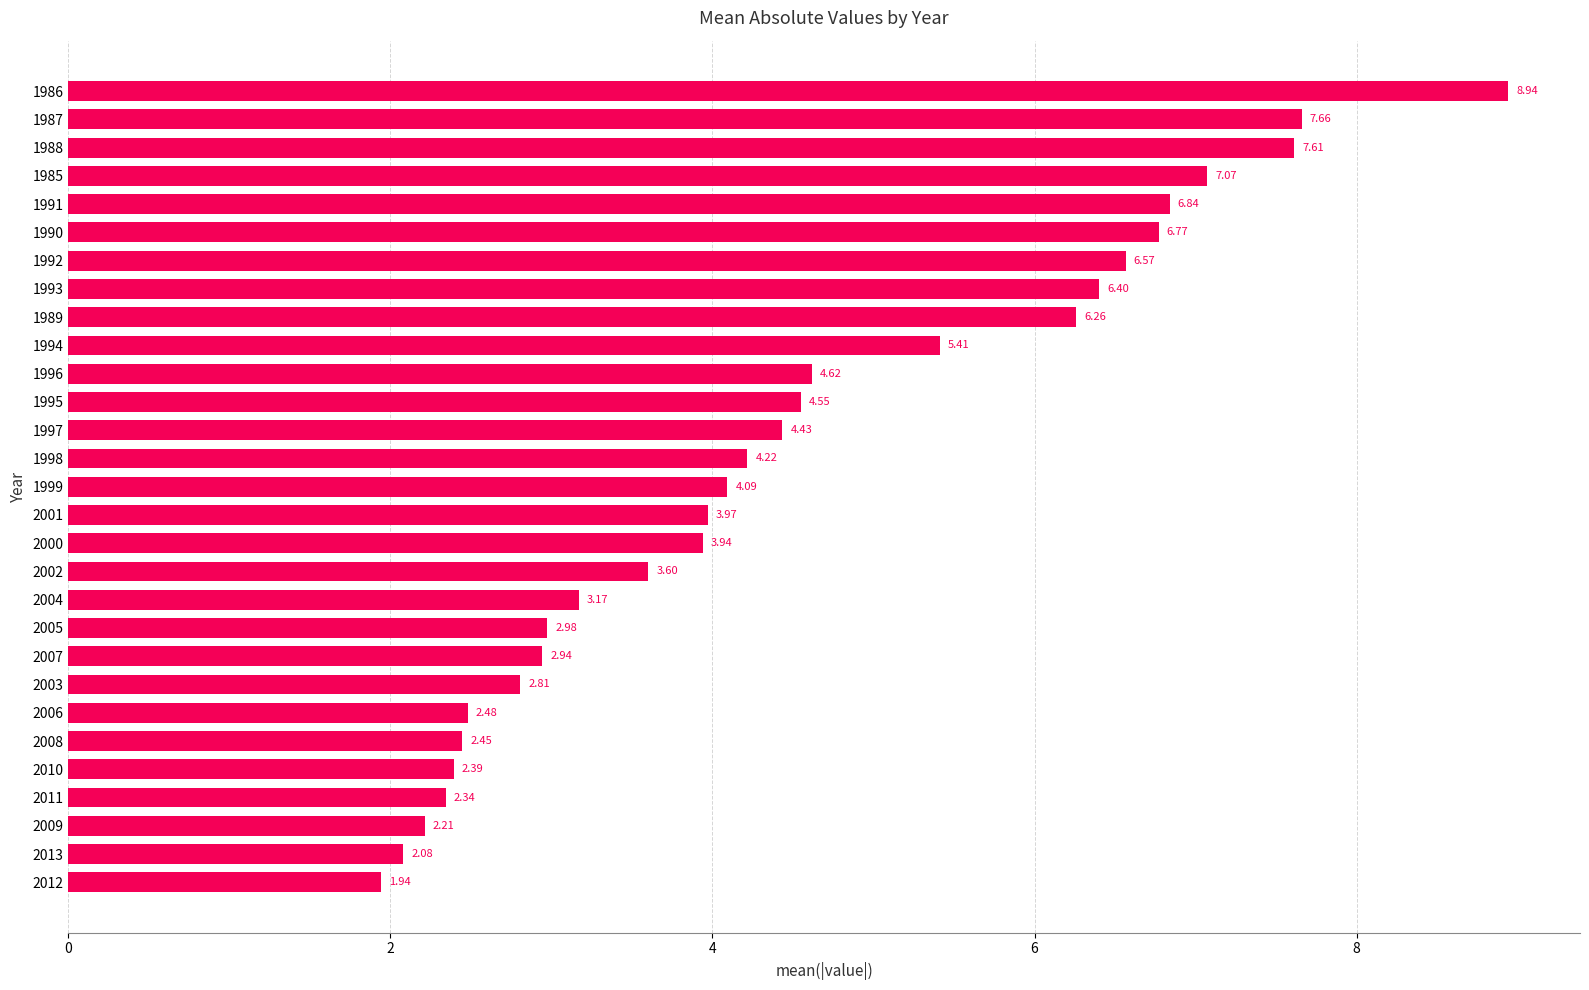

What is the difference between the values at 1997 and 2000?

0.5